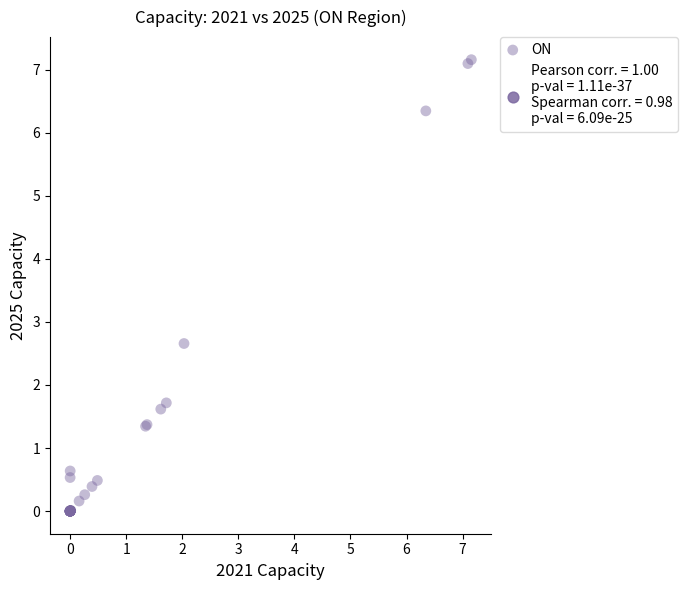

What Y value in the scatter plot is closest to 3?

2.7